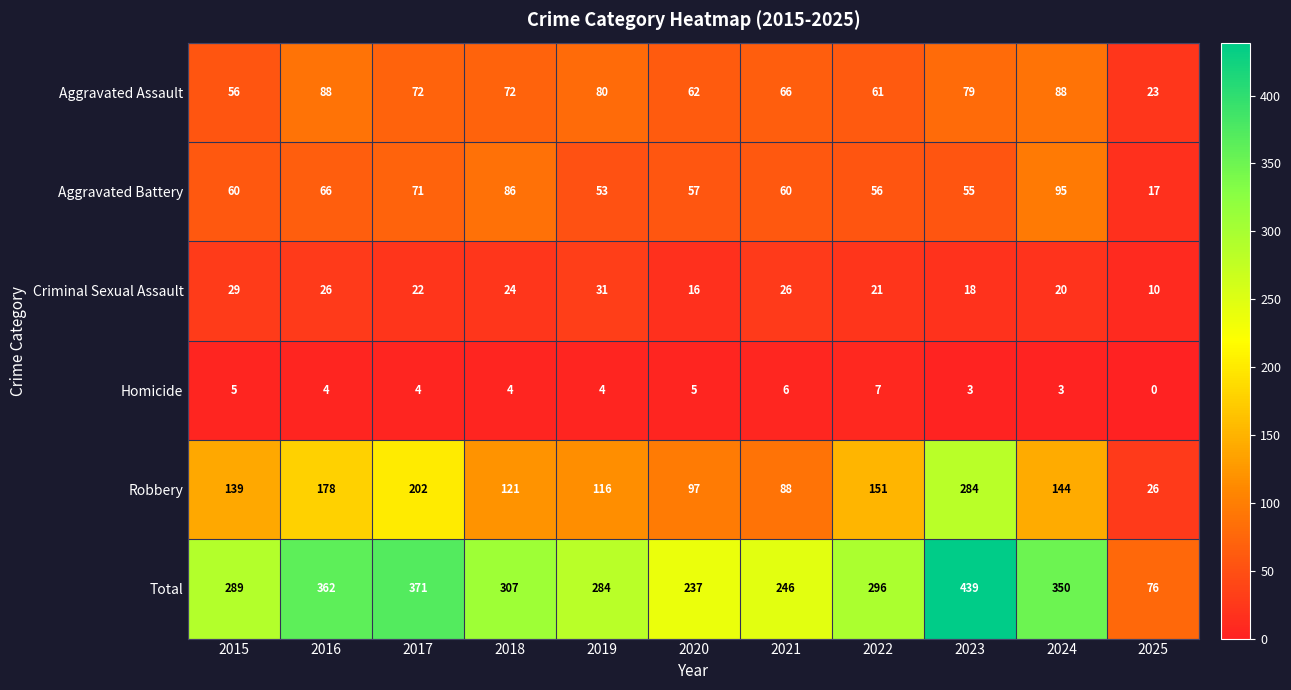

How many data points does each series have?

11